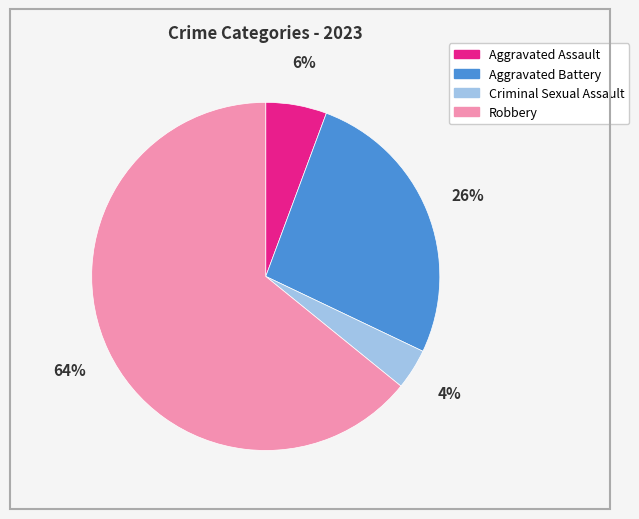

What percentage is the Aggravated Assault slice, to the nearest percent?

6%